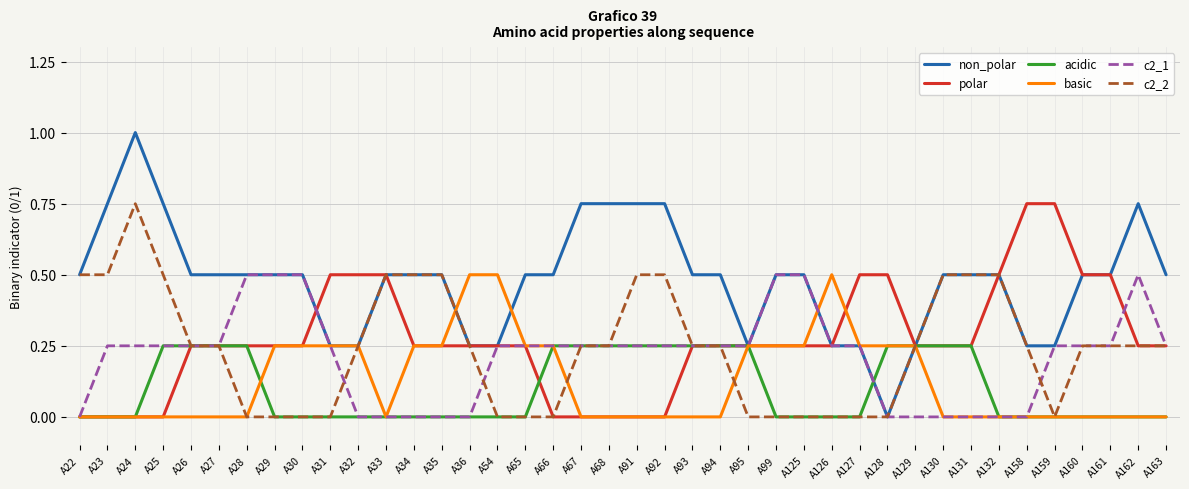

Is it true that non_polar equals 1.0 at A24?

True